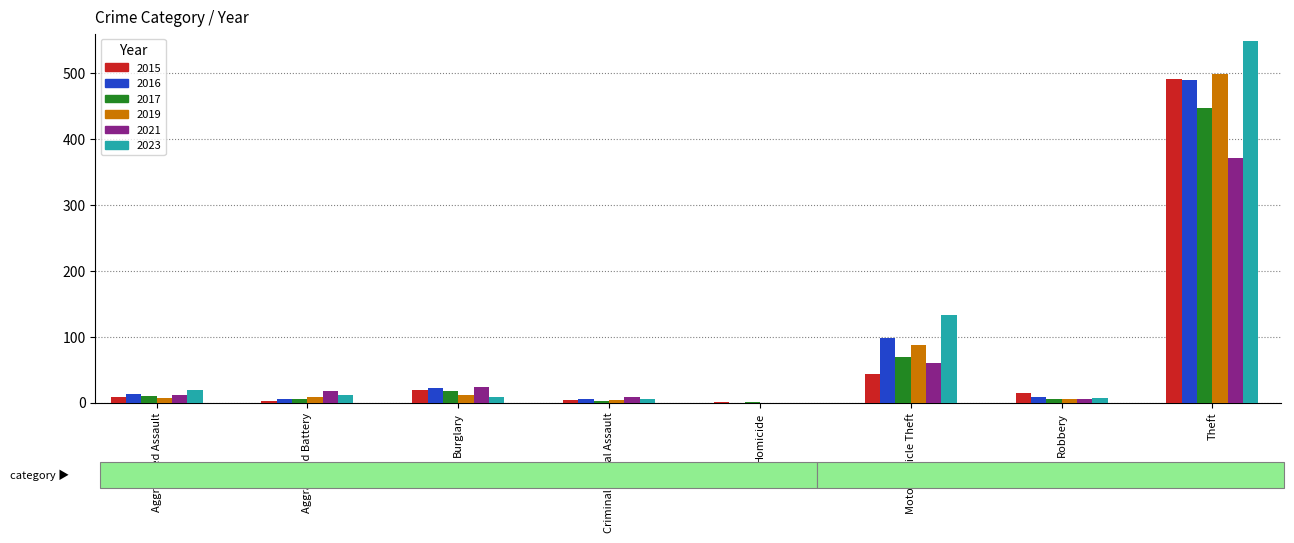

The 2021 series shows 23 at Burglary. True or false?

True